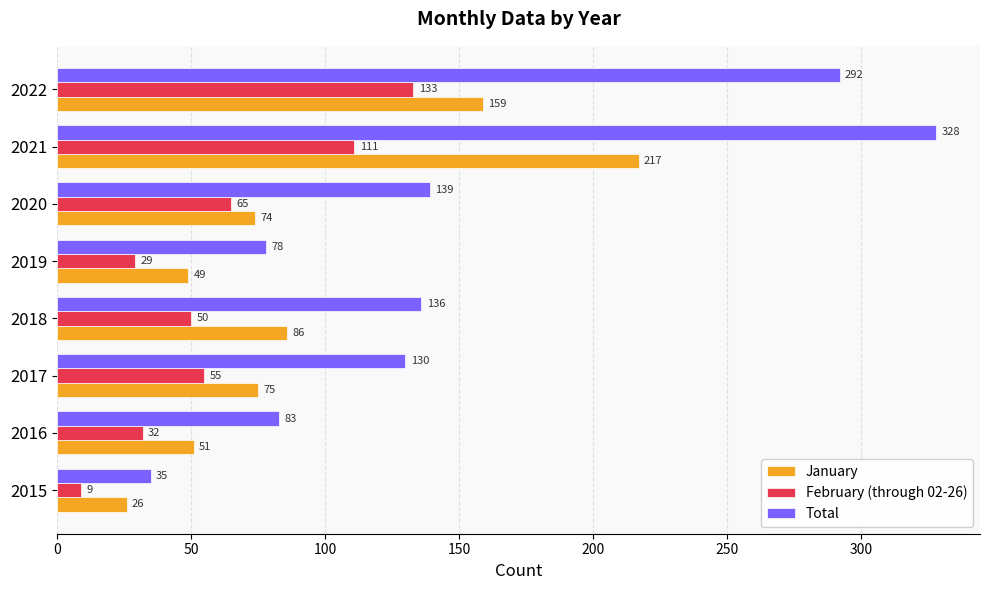

What is the difference between the highest and lowest values at 2021?

217